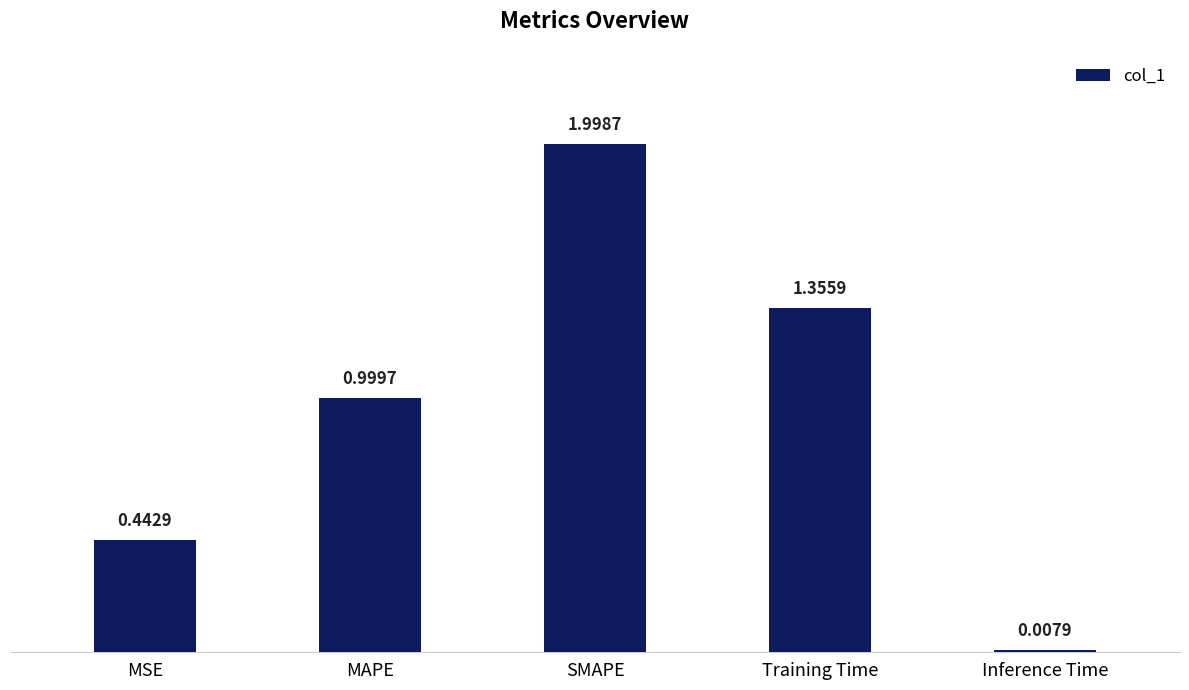

Count the number of data series in this chart.

1